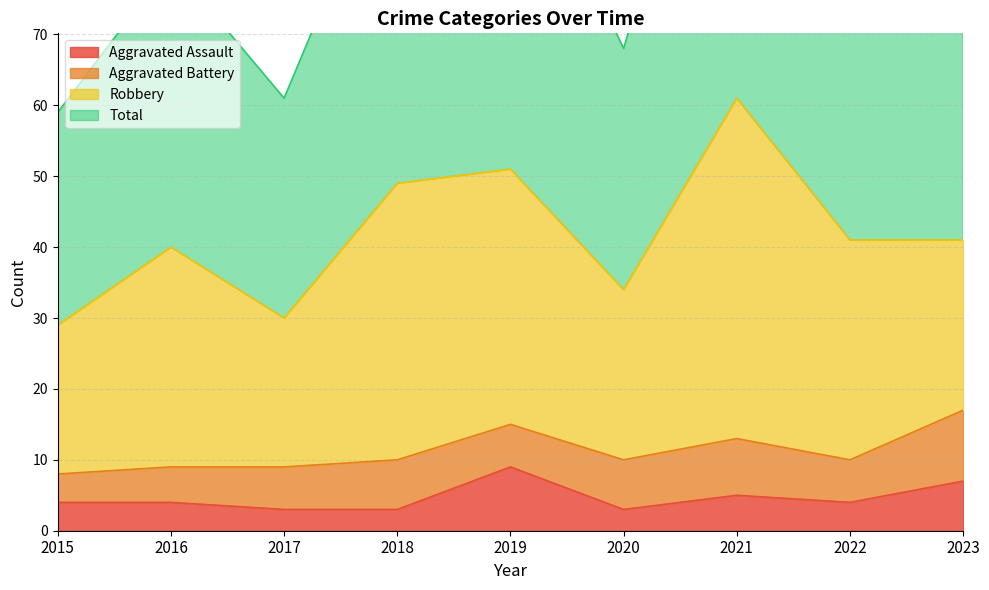

How many interior local peaks does the Total series have?

3